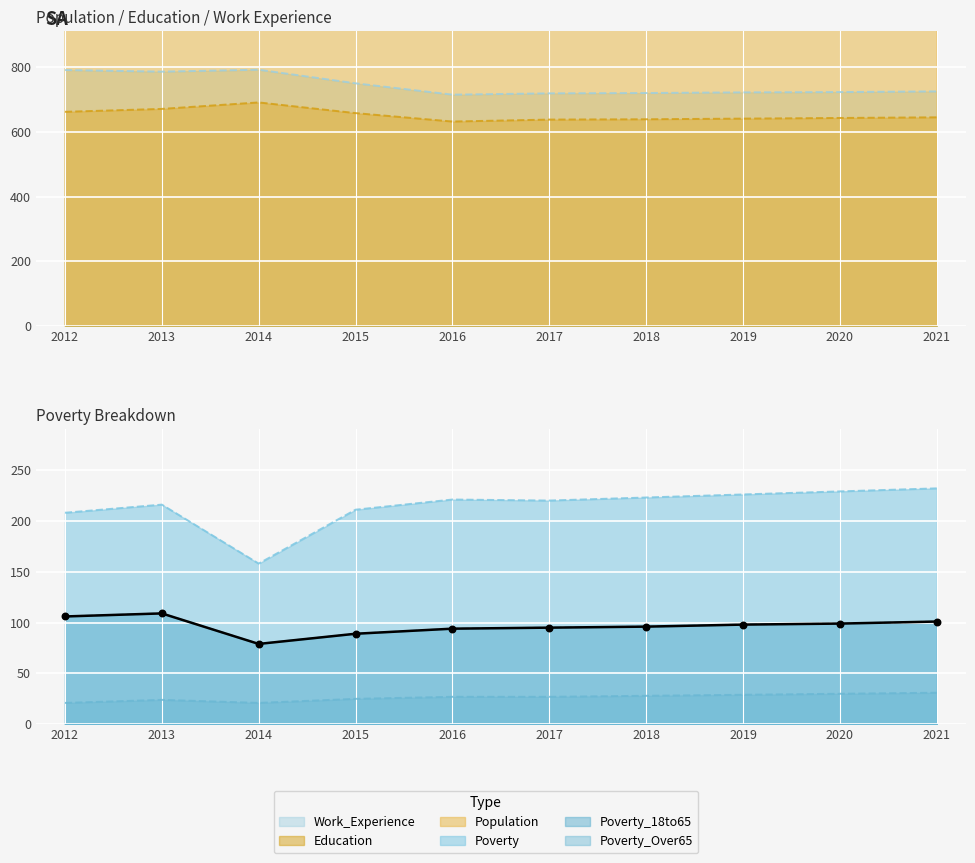

What are all the series names shown in the legend?

Population, Poverty, Poverty_18to65, Education, Work_Experience, Poverty_Over65